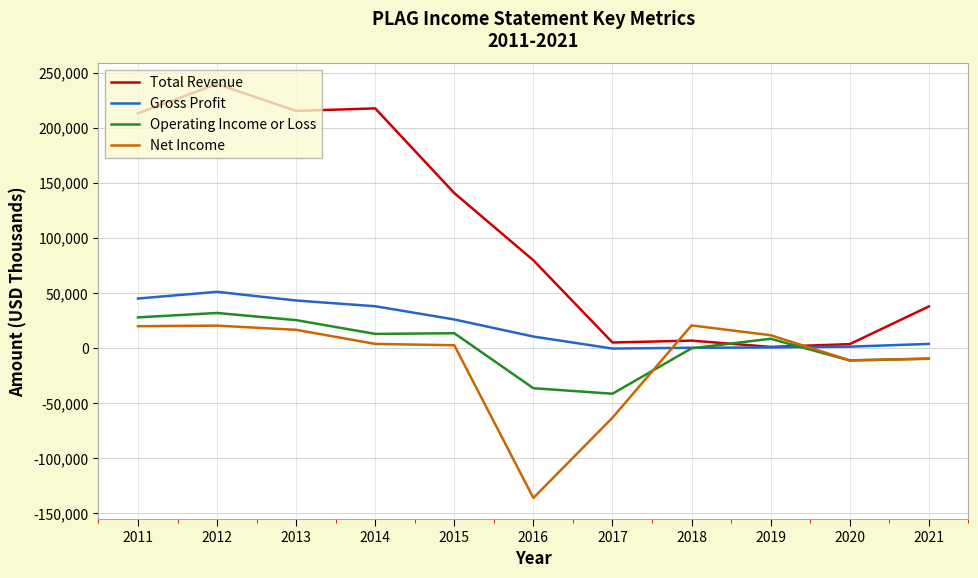

How many lines are shown in the chart?

4